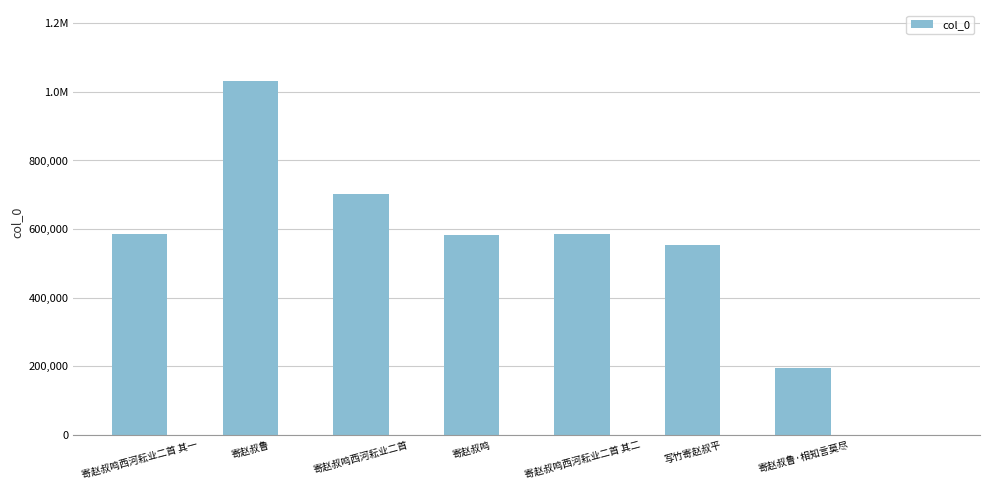

What is the approximate value at 寄赵叔鲁·相知言莫尽?

194014